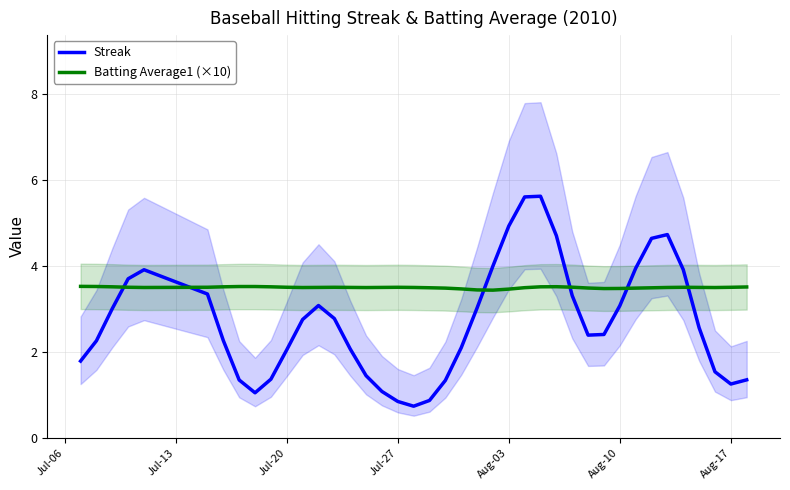

What is the minimum value for Streak?

0.7